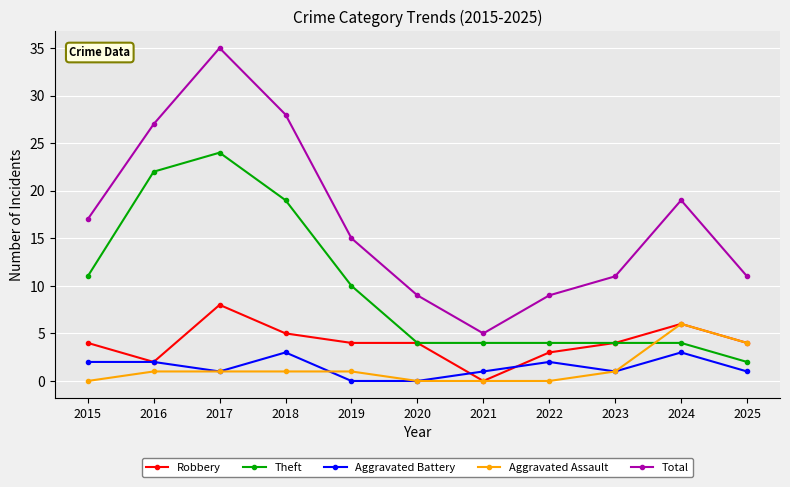

Rank the series by their maximum value, from lowest to highest.

Aggravated Battery, Aggravated Assault, Robbery, Theft, Total